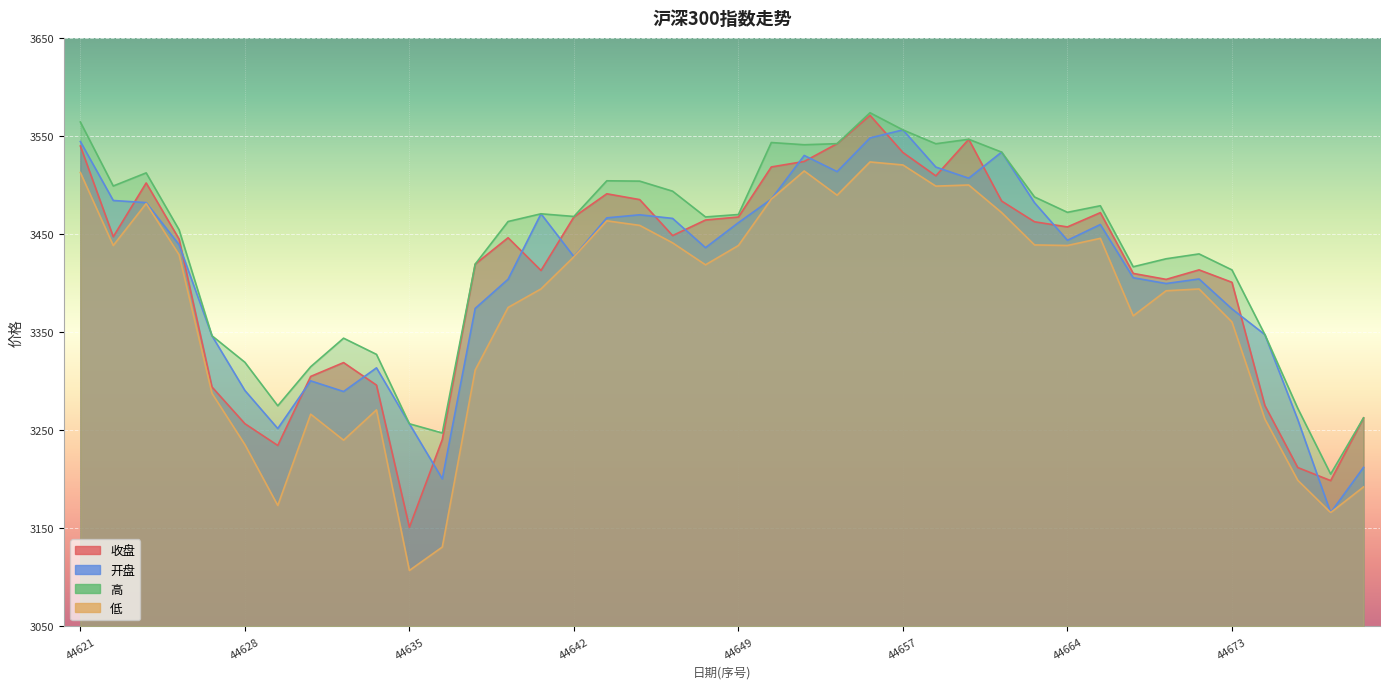

Reading left to right, list all the values displayed in this chart.

收盘: 3539.8	3447.3	3502.1	3444.9	3294.1	3256.7	3234.5	3304.9	3319.0	3296.0	3151.1	3240.6	3419.3	3446.3	3412.9	3467.5	3491.1	3485.1	3448.5	3464.3	3467.4	3518.4	3524.1	3542.2	3571.1	3533.2	3509.4	3546.6	3483.7	3462.5	3457.3	3471.8	3409.9	3403.8	3413.5	3400.8	3275.3	3212.0	3198.7	3262.6
开盘: 3544.4	3484.2	3482.1	3439.1	3346.3	3290.6	3251.8	3300.4	3289.5	3313.6	3256.6	3200.5	3374.2	3404.0	3470.7	3427.0	3466.5	3469.7	3466.0	3436.1	3461.6	3485.6	3530.2	3513.7	3548.0	3556.2	3518.3	3507.0	3533.6	3481.9	3443.7	3459.8	3405.5	3399.6	3404.2	3373.7	3347.5	3260.9	3166.0	3212.2
高: 3564.2	3499.0	3512.4	3454.4	3346.3	3319.3	3275.0	3314.8	3343.9	3327.4	3256.6	3247.2	3419.3	3462.8	3470.7	3467.9	3504.3	3504.0	3493.7	3467.5	3469.9	3543.3	3541.1	3542.2	3573.7	3556.2	3542.1	3546.6	3533.6	3487.8	3472.2	3478.9	3416.7	3424.8	3429.8	3413.5	3347.5	3272.4	3205.3	3262.6
低: 3512.8	3438.3	3481.1	3428.9	3287.6	3235.4	3173.3	3266.4	3239.9	3270.8	3107.1	3130.9	3311.4	3375.2	3394.1	3426.8	3463.5	3458.9	3441.1	3418.7	3438.3	3485.6	3514.3	3489.6	3523.5	3520.5	3498.9	3500.0	3471.9	3438.9	3438.4	3445.6	3366.7	3392.2	3394.0	3360.4	3261.5	3199.0	3166.0	3192.2